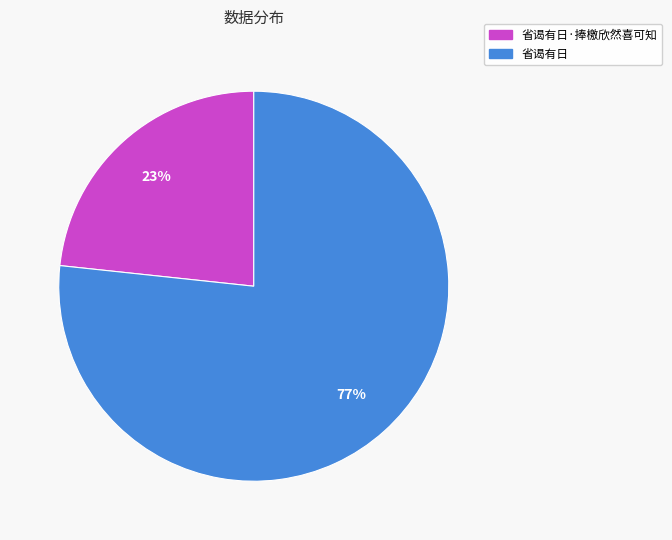

Does 省谒有日·捧檄欣然喜可知 account for over 50% of the chart?

No